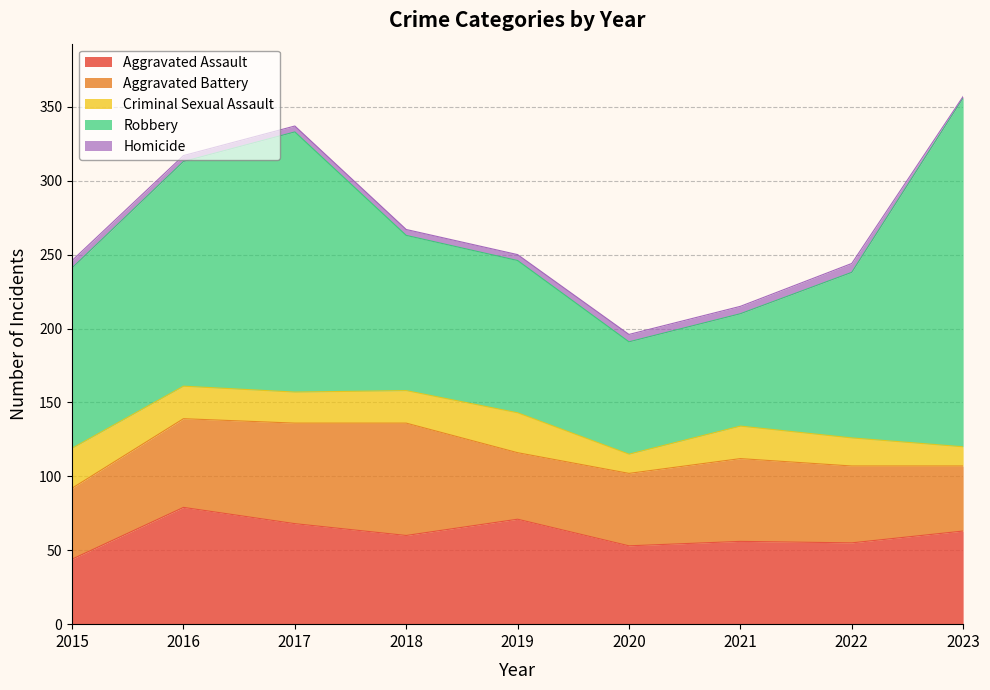

True or false: Aggravated Battery has a value of 76 at 2015.

False